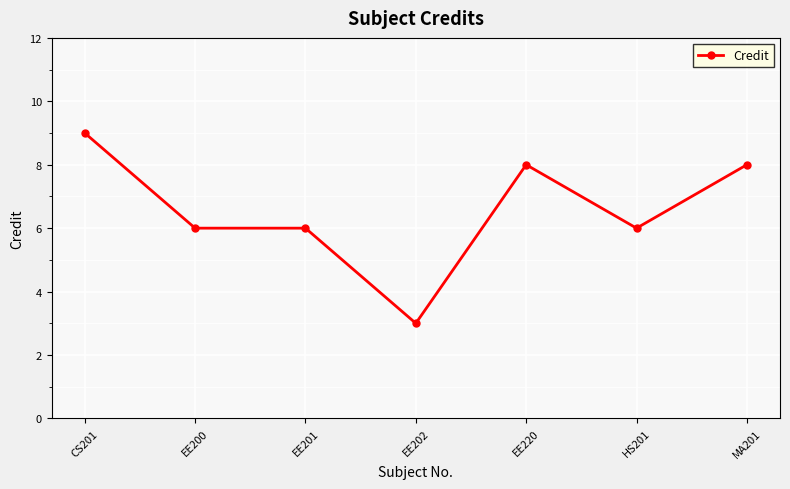

What is the greatest value displayed?

9